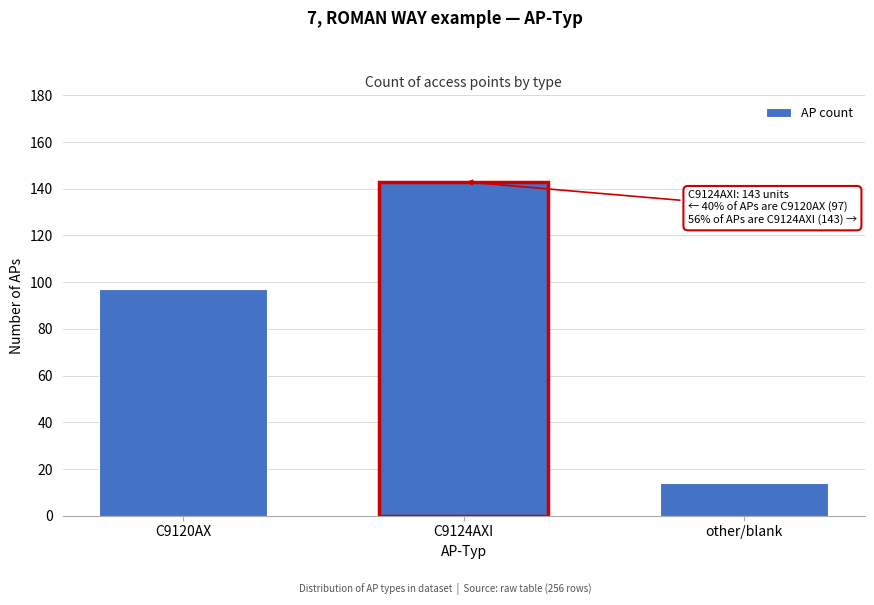

Reading left to right, list all the values displayed in this chart.

C9120AX=97	C9124AXI=143	other/blank=14